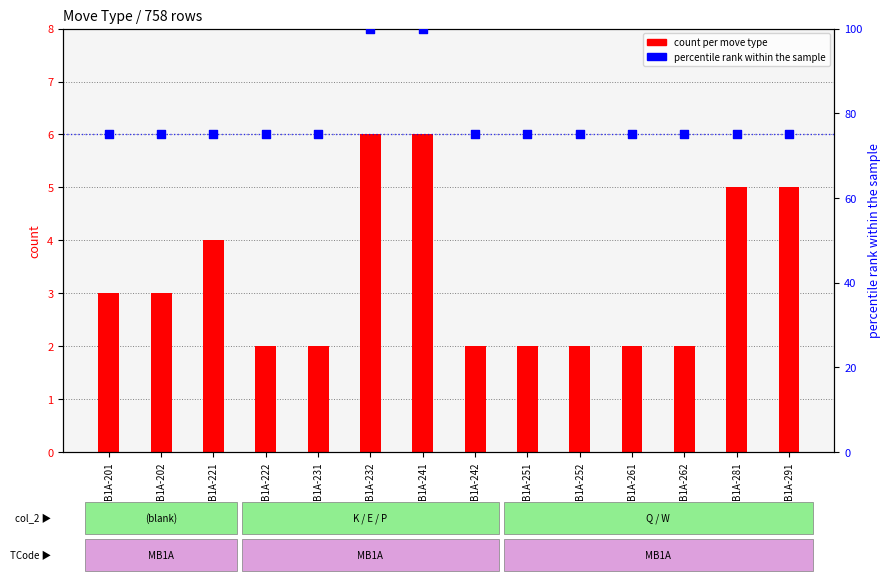

What is the total value across all series at MB1A-241?

106